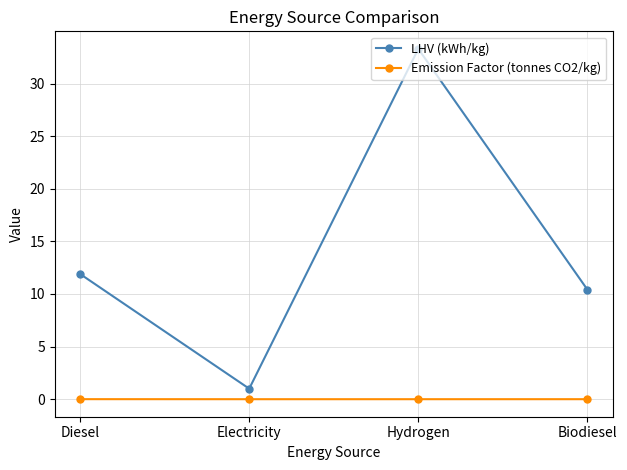

How many lines are shown in the chart?

2